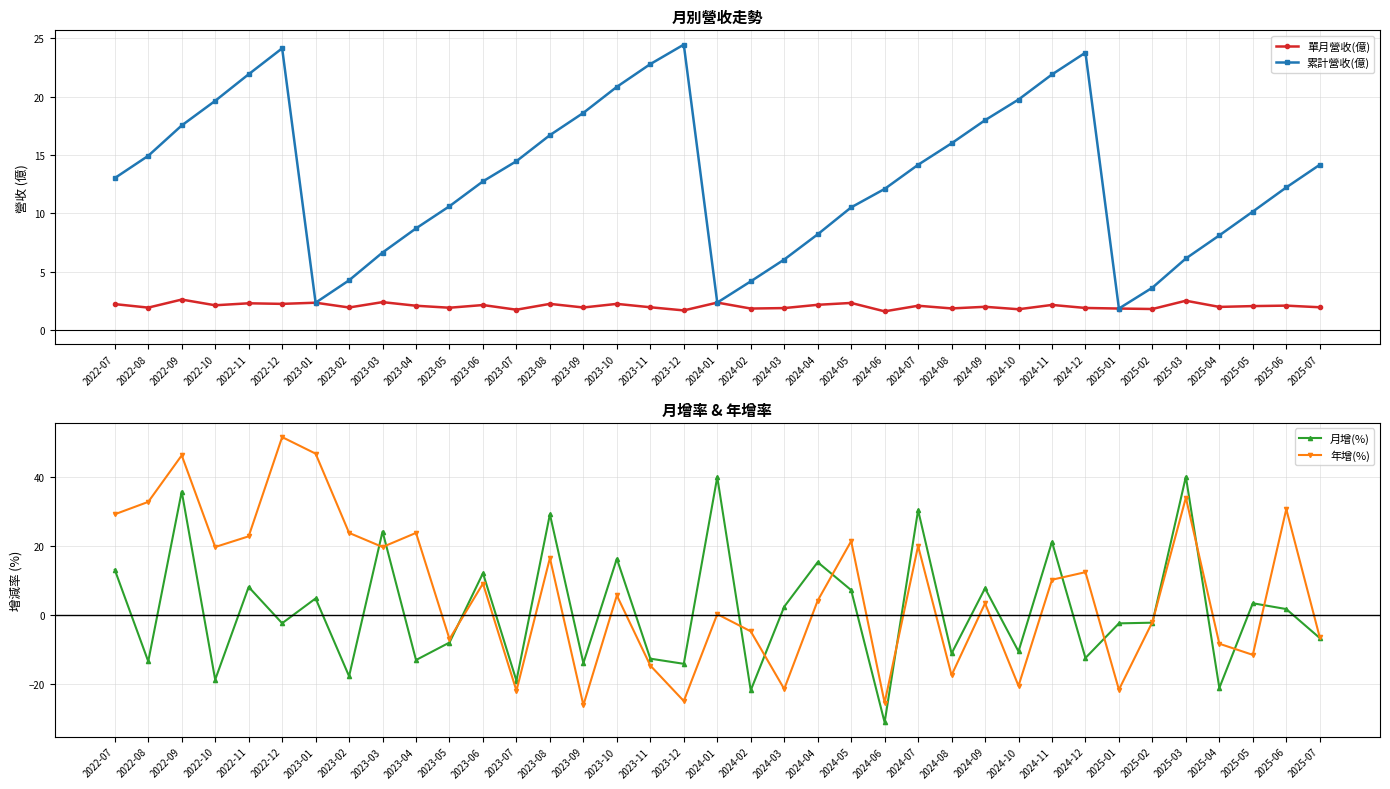

Read the 年增(%) value at 2025-06.

30.7